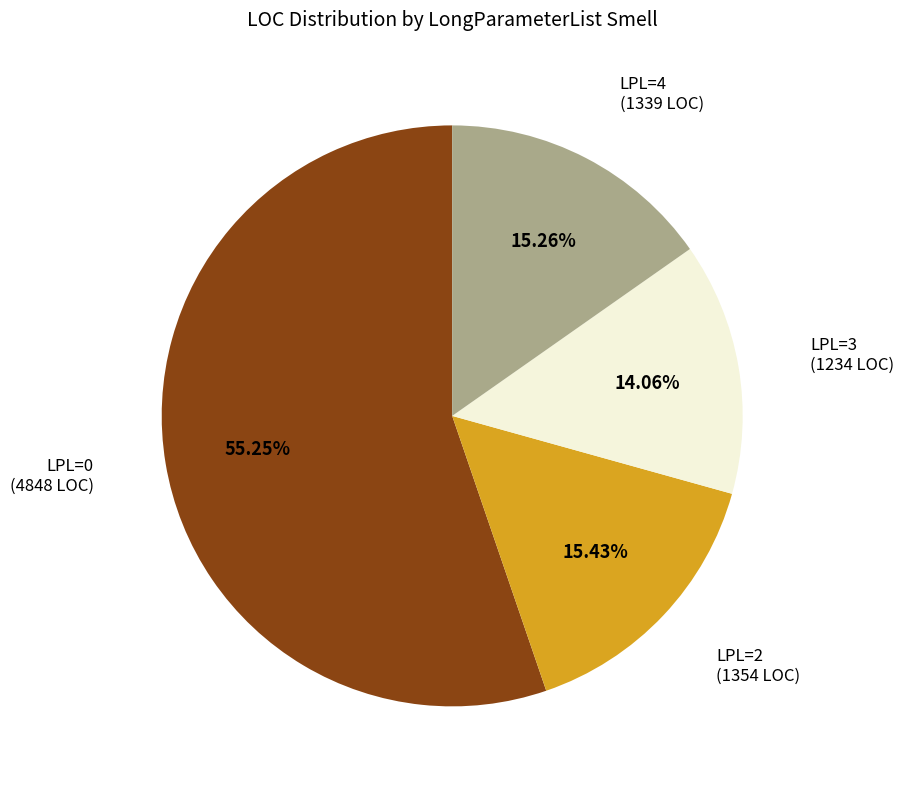

Is there any slice that represents more than half of the pie?

Yes